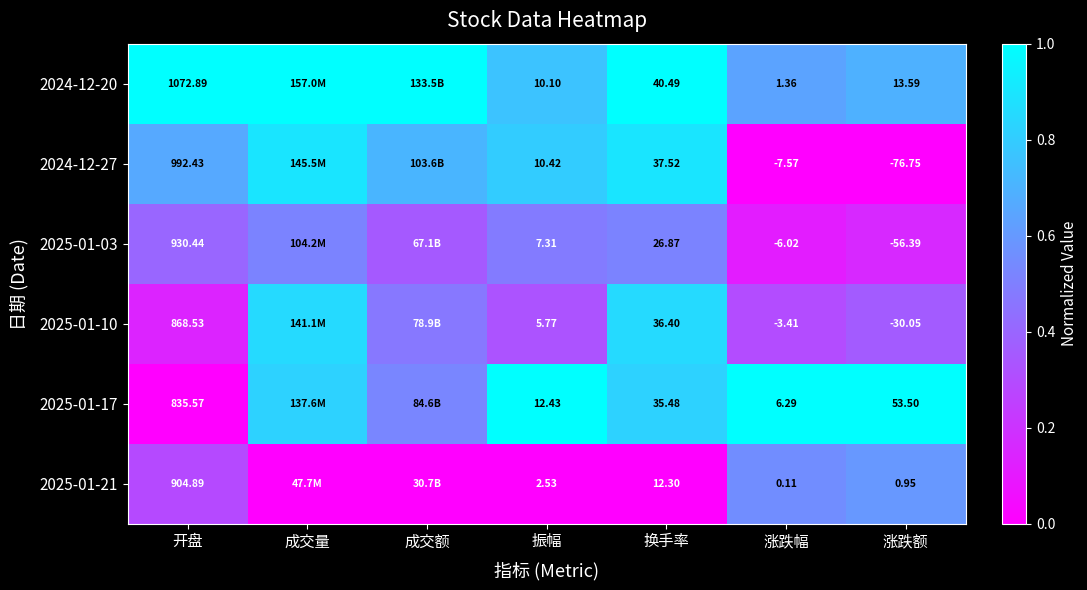

At how many categories does at least one series exceed 0?

7